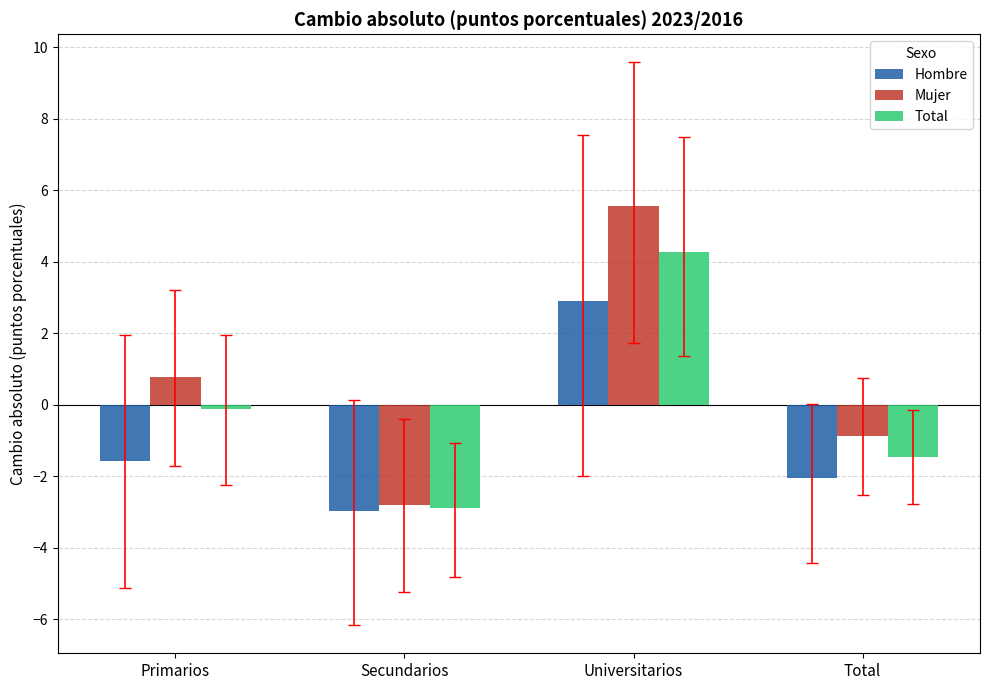

At which label is Total closest to 0?

Primarios